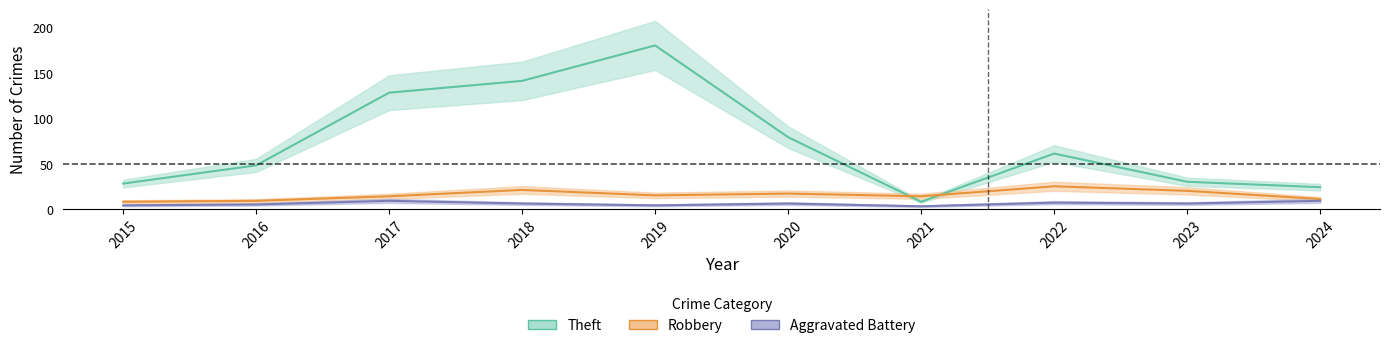

What is the sum of all Aggravated Battery values?

59